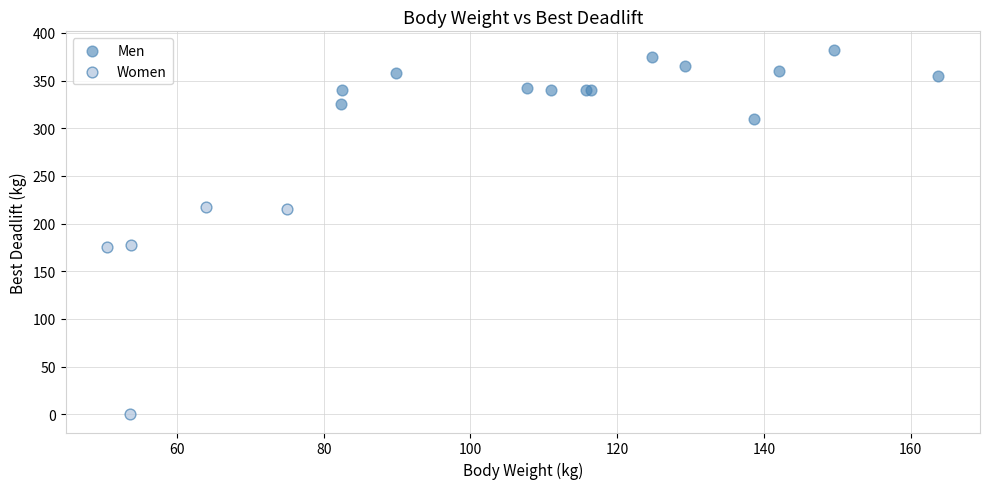

Which series has the largest Y range (max minus min)?

Women